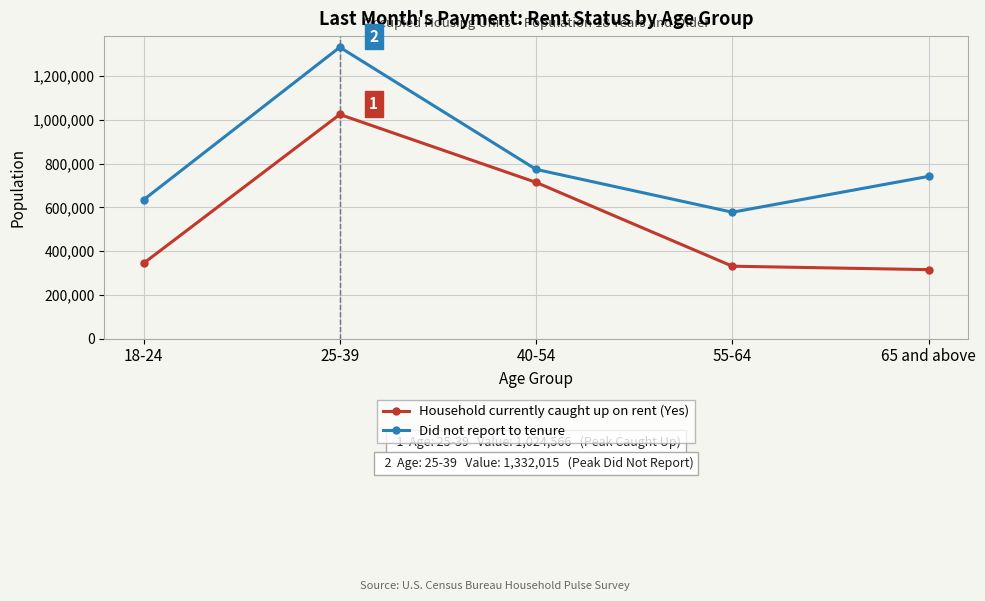

Reading left to right, extract all data points from this chart.

Household currently caught up on rent (Yes): 18-24=344052	25-39=1024566	40-54=714114	55-64=330795	65 and above=315093
Did not report to tenure: 18-24=634238	25-39=1332015	40-54=773522	55-64=577640	65 and above=741515